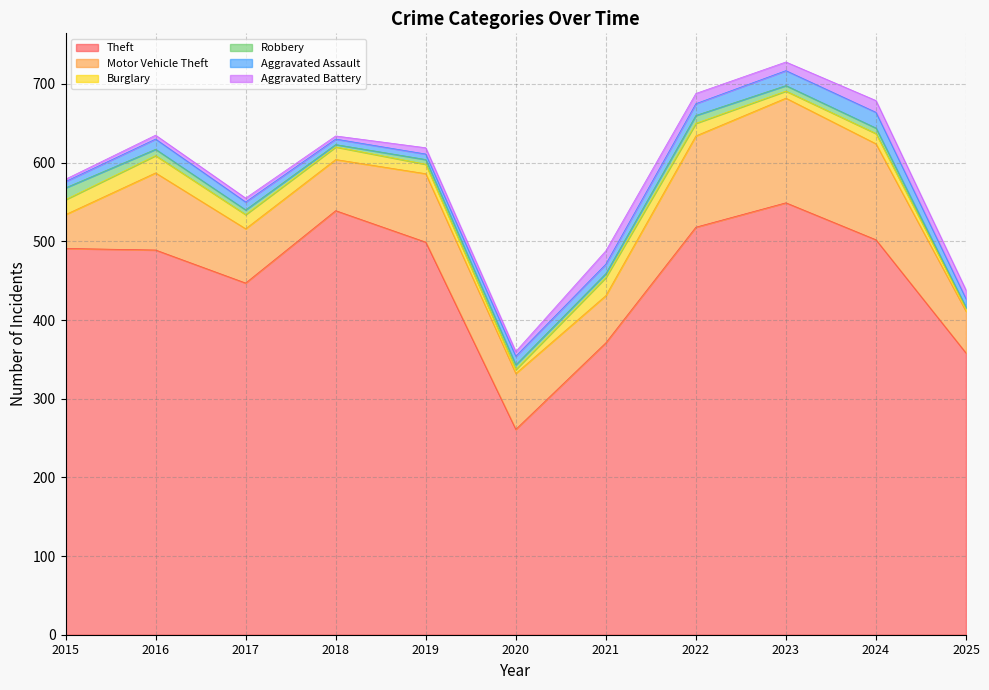

Count the number of data series in this chart.

6